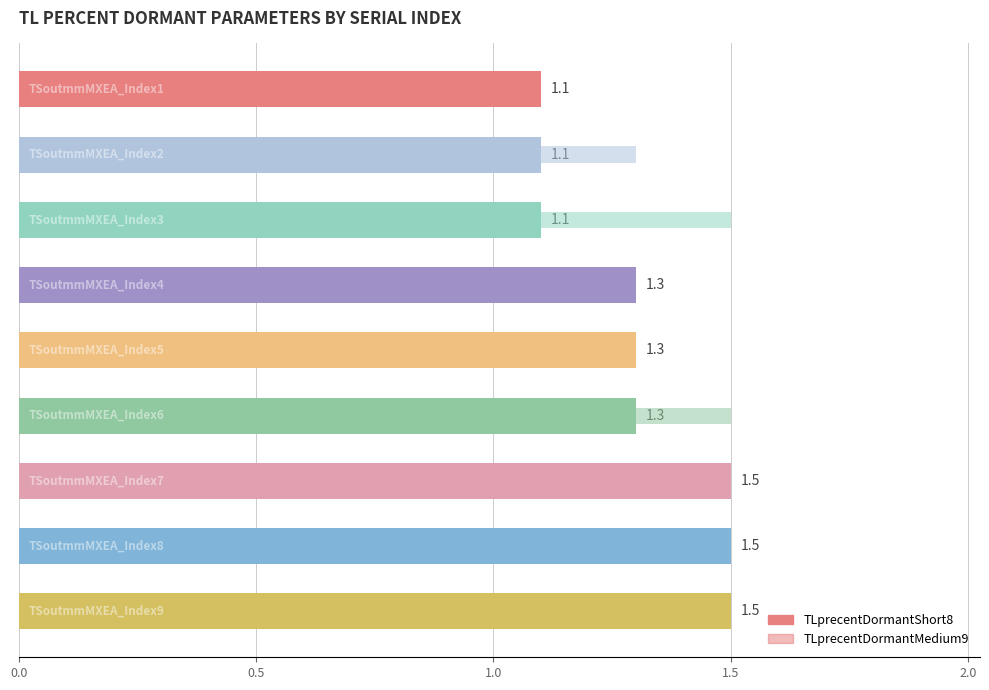

Reading left to right, list all the values displayed in this chart.

TLprecentDormantShort8: 1.1	1.1	1.1	1.3	1.3	1.3	1.5	1.5	1.5
TLprecentDormantMedium9: 1.1	1.3	1.5	1.1	1.3	1.5	1.1	1.3	1.5